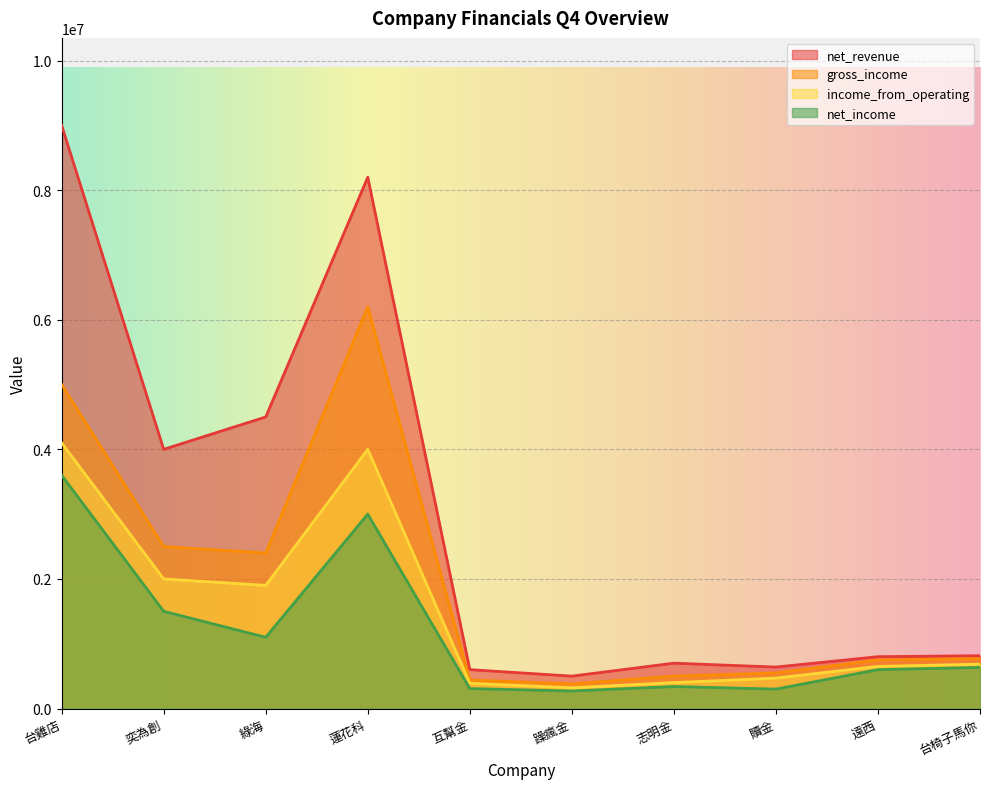

At how many categories does at least one series exceed 7722319?

2